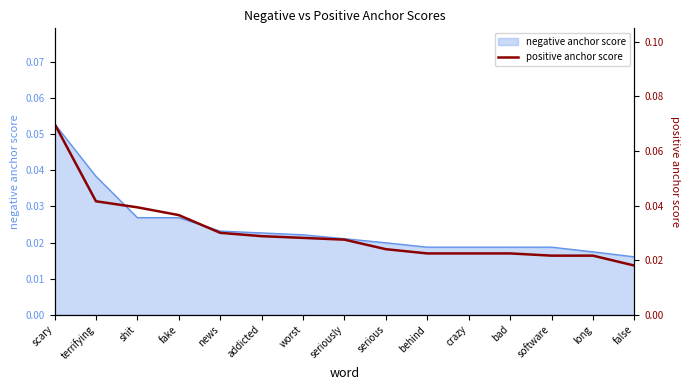

Reading left to right, list all the values displayed in this chart.

0.1	0.0	0.0	0.0	0.0	0.0	0.0	0.0	0.0	0.0	0.0	0.0	0.0	0.0	0.0